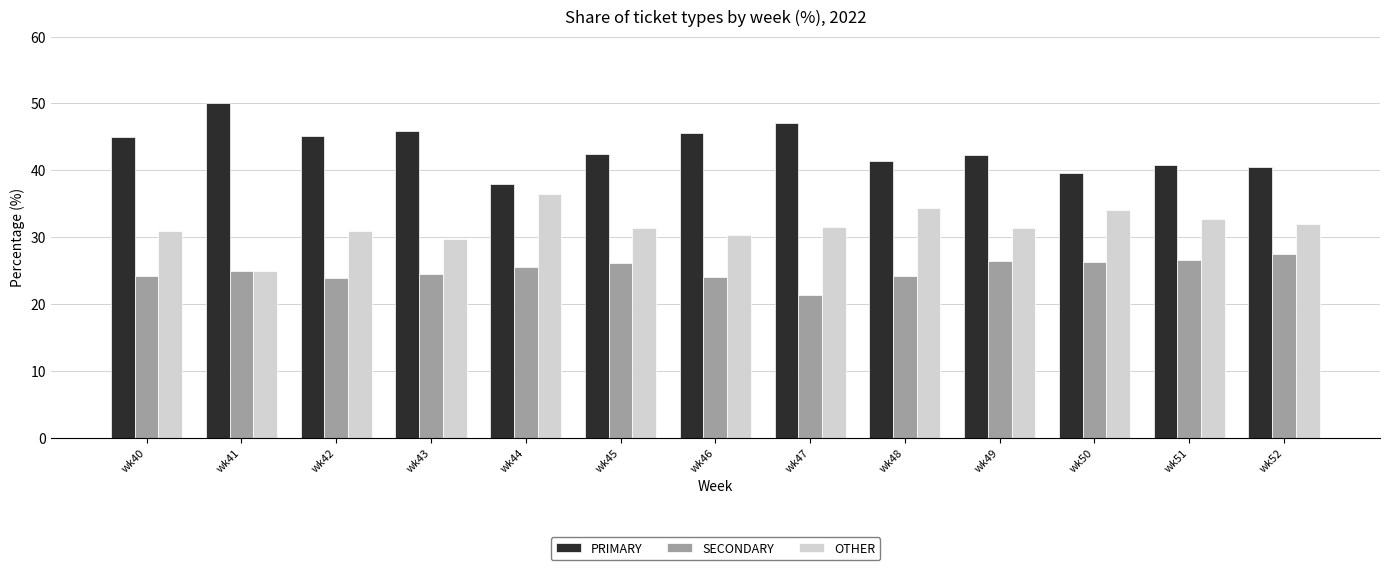

The value of PRIMARY at wk50 is 39.5. True or false?

True